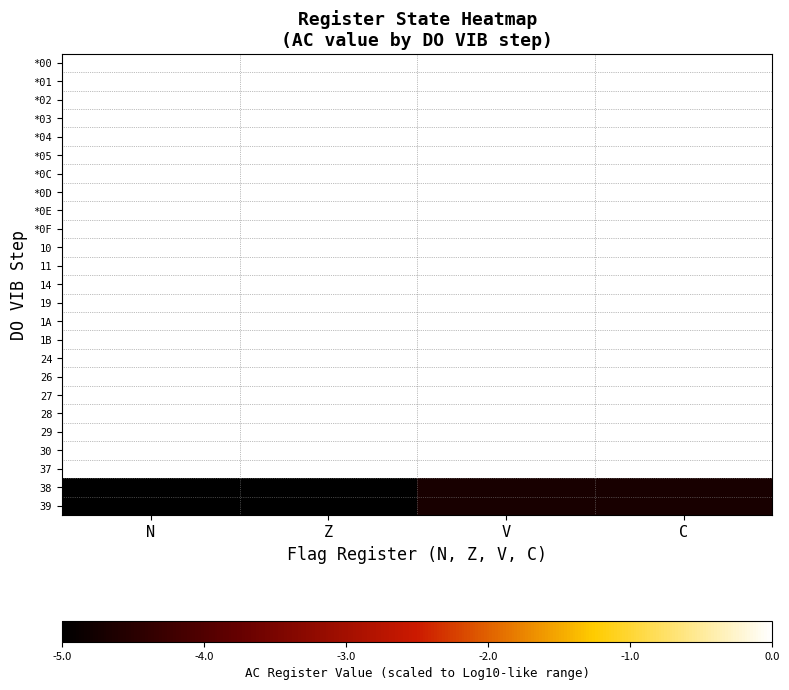

Reading left to right, list all the values displayed in this chart.

*00: N=0.3	Z=-0.0	V=-0.0	C=-0.0
*01: N=0.3	Z=-0.0	V=-0.0	C=-0.0
*02: N=0.3	Z=-0.0	V=-0.0	C=-0.0
*03: N=0.3	Z=-0.0	V=-0.0	C=-0.0
*04: N=0.3	Z=-0.0	V=-0.0	C=-0.0
*05: N=0.3	Z=-0.0	V=-0.0	C=-0.0
*0C: N=0.3	Z=-0.0	V=-0.0	C=-0.0
*0D: N=0.3	Z=-0.0	V=-0.0	C=-0.0
*0E: N=0.3	Z=-0.0	V=-0.0	C=-0.0
*0F: N=0.3	Z=-0.0	V=-0.0	C=-0.0
10: N=0.3	Z=-0.0	V=-0.0	C=-0.0
11: N=0.3	Z=-0.0	V=-0.0	C=-0.0
14: N=0.3	Z=-0.0	V=-0.0	C=-0.0
19: N=0.3	Z=-0.0	V=-0.0	C=-0.0
1A: N=0.3	Z=-0.0	V=-0.0	C=-0.0
1B: N=0.3	Z=-0.0	V=-0.0	C=-0.0
24: N=0.3	Z=-0.0	V=-0.0	C=-0.0
26: N=0.3	Z=-0.0	V=-0.0	C=-0.0
27: N=0.3	Z=-0.0	V=-0.0	C=-0.0
28: N=0.3	Z=-0.0	V=-0.0	C=-0.0
29: N=0.3	Z=-0.0	V=-0.0	C=-0.0
30: N=0.3	Z=-0.0	V=-0.0	C=-0.0
37: N=0.3	Z=-0.0	V=-0.0	C=-0.0
38: N=-5.0	Z=-5.0	V=-4.7	C=-4.7
39: N=-5.0	Z=-5.0	V=-4.7	C=-4.7